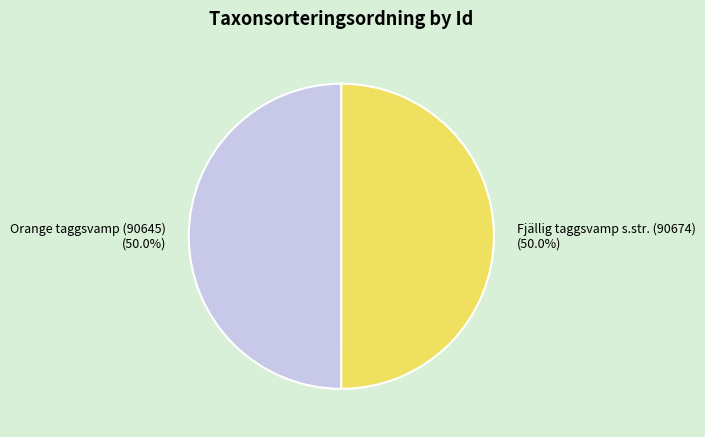

Approximately how many times larger is the value at Orange taggsvamp (90645) compared to Fjällig taggsvamp s.str. (90674)?

1.0